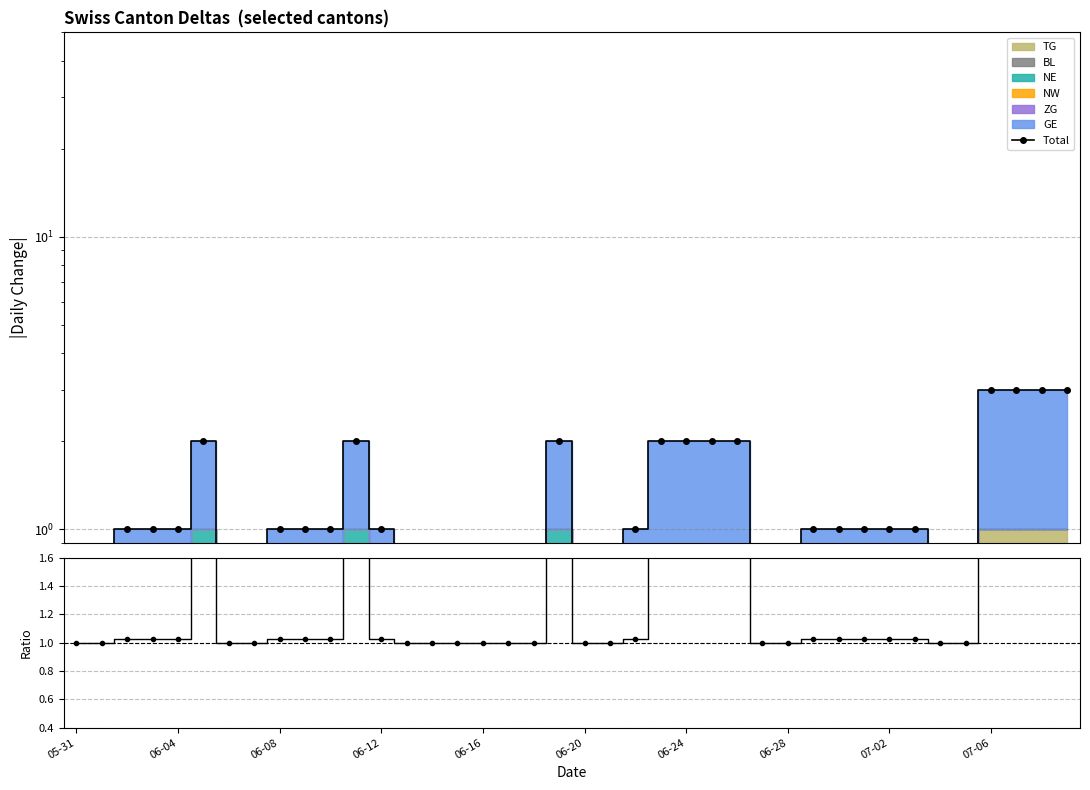

How many Total values are between 0 and 2?

36